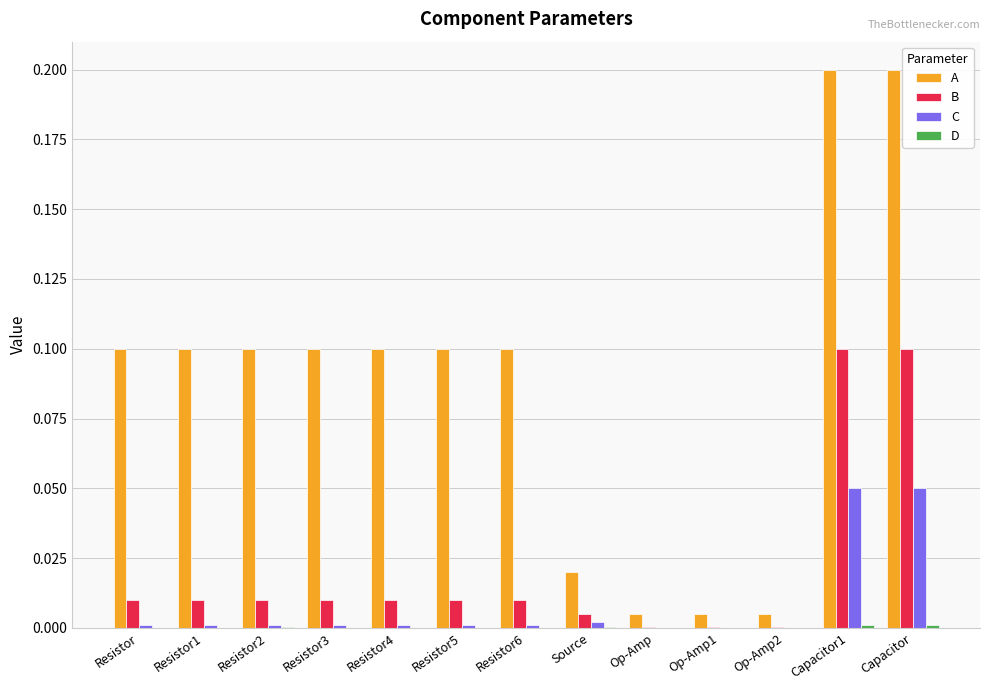

Which series has the largest total across all categories?

A